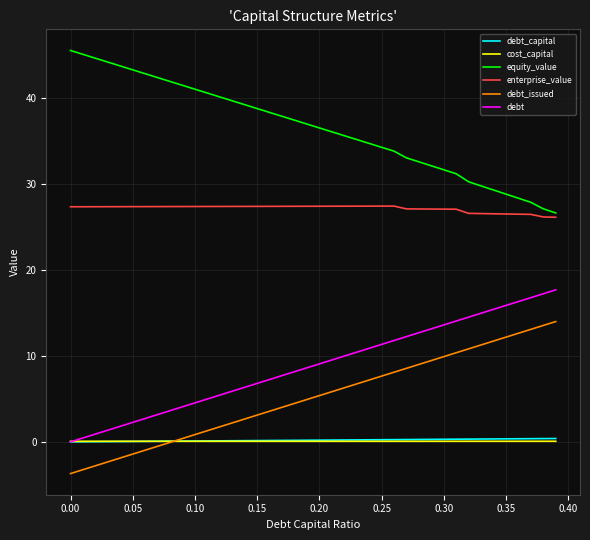

What is the difference between the maximum and minimum values in the enterprise_value series?

1.3